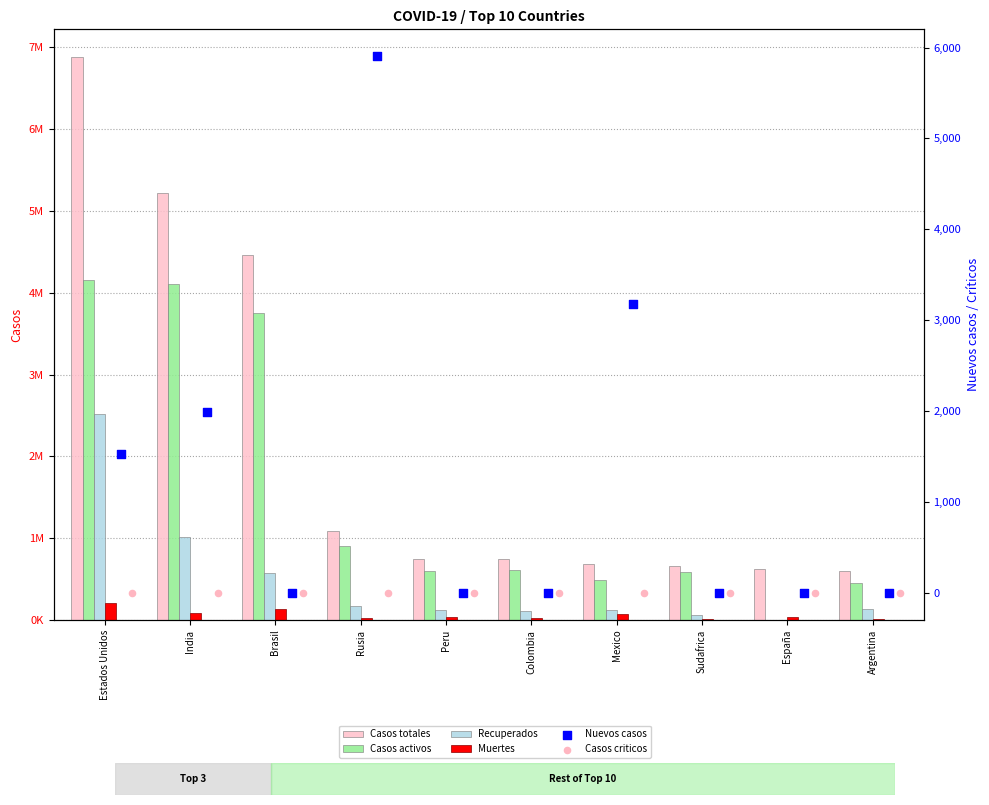

What is the total value across all series at Sudafrica?

1311144